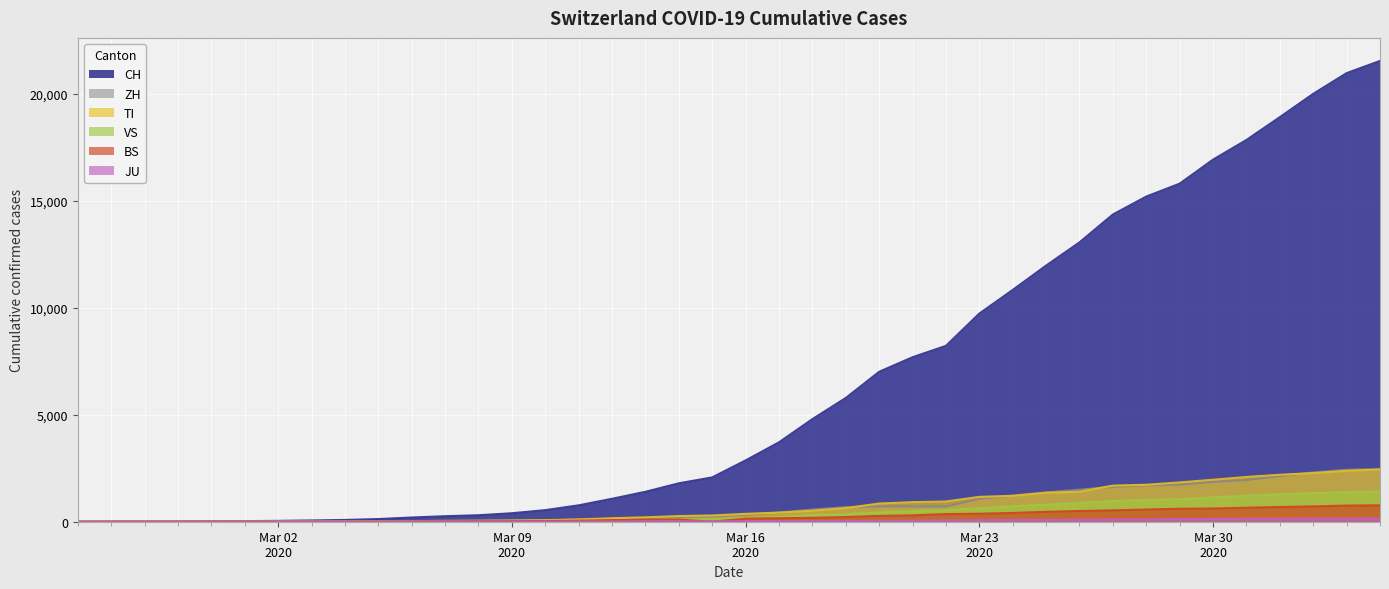

Which series has the widest spread of values?

CH